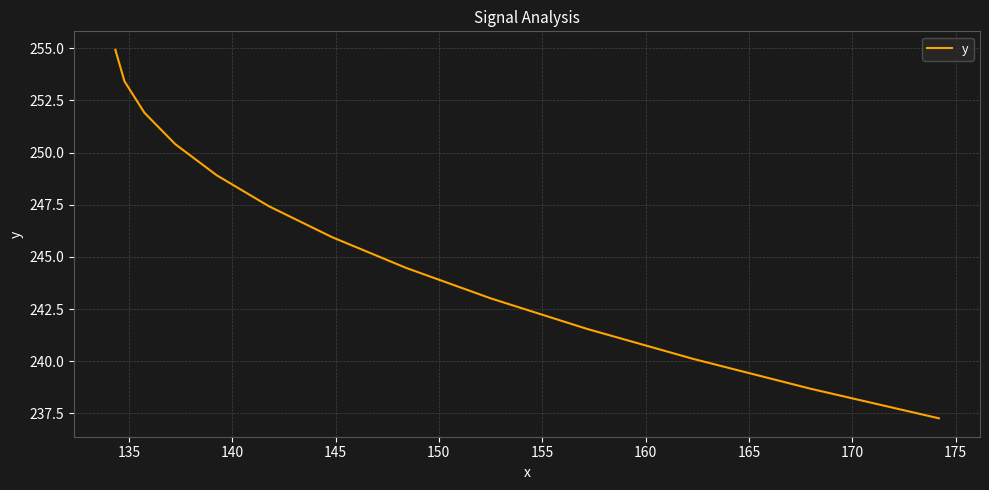

What is the sum of all values?

3198.0